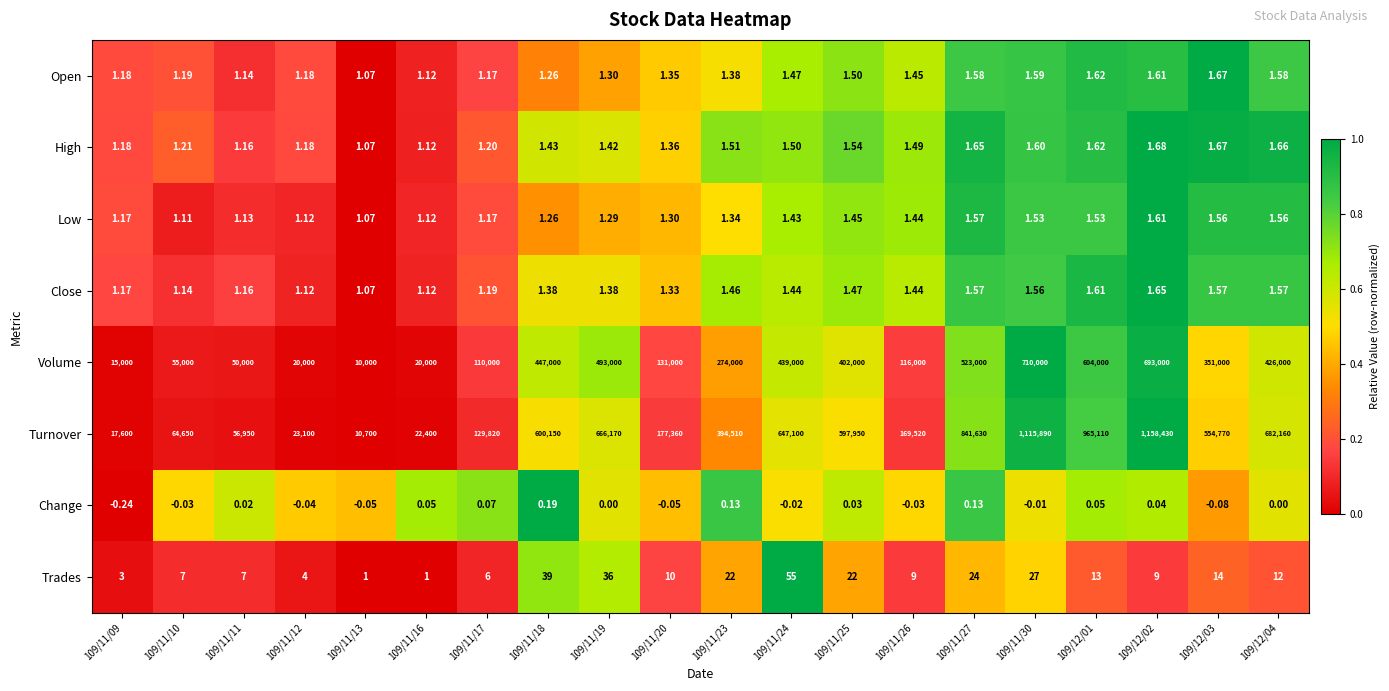

Between 109/11/18 and 109/11/20, which series saw the biggest shift?

Turnover